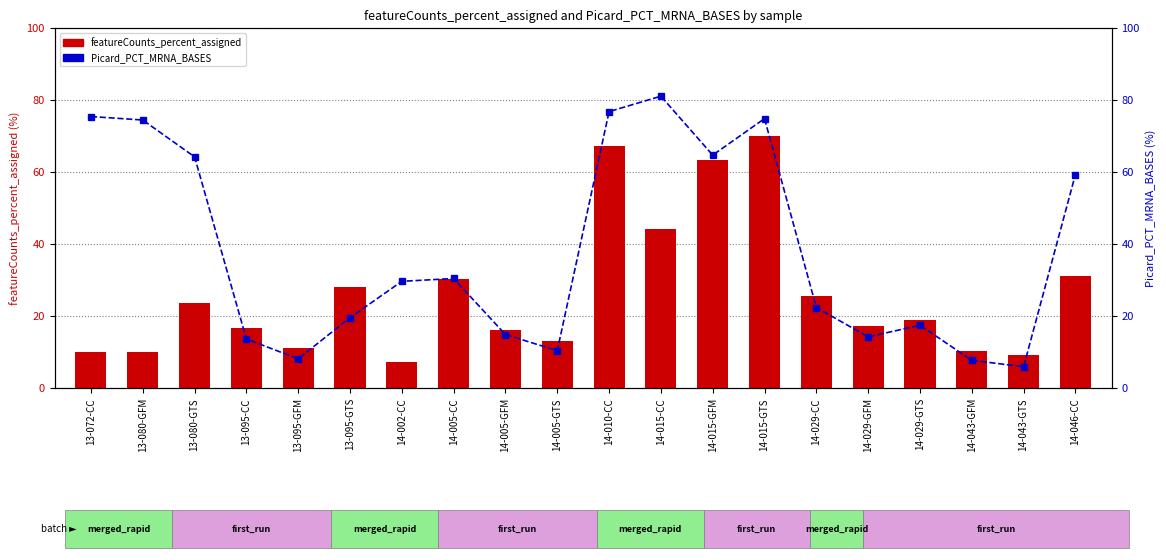

At which category is the sum across all series the highest?

14-015-GTS